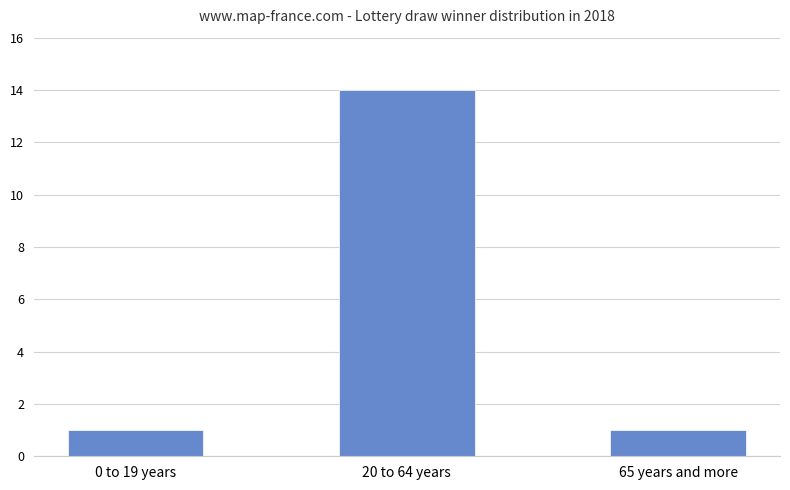

What value does the data have at 20 to 64 years, to the nearest 10?

10